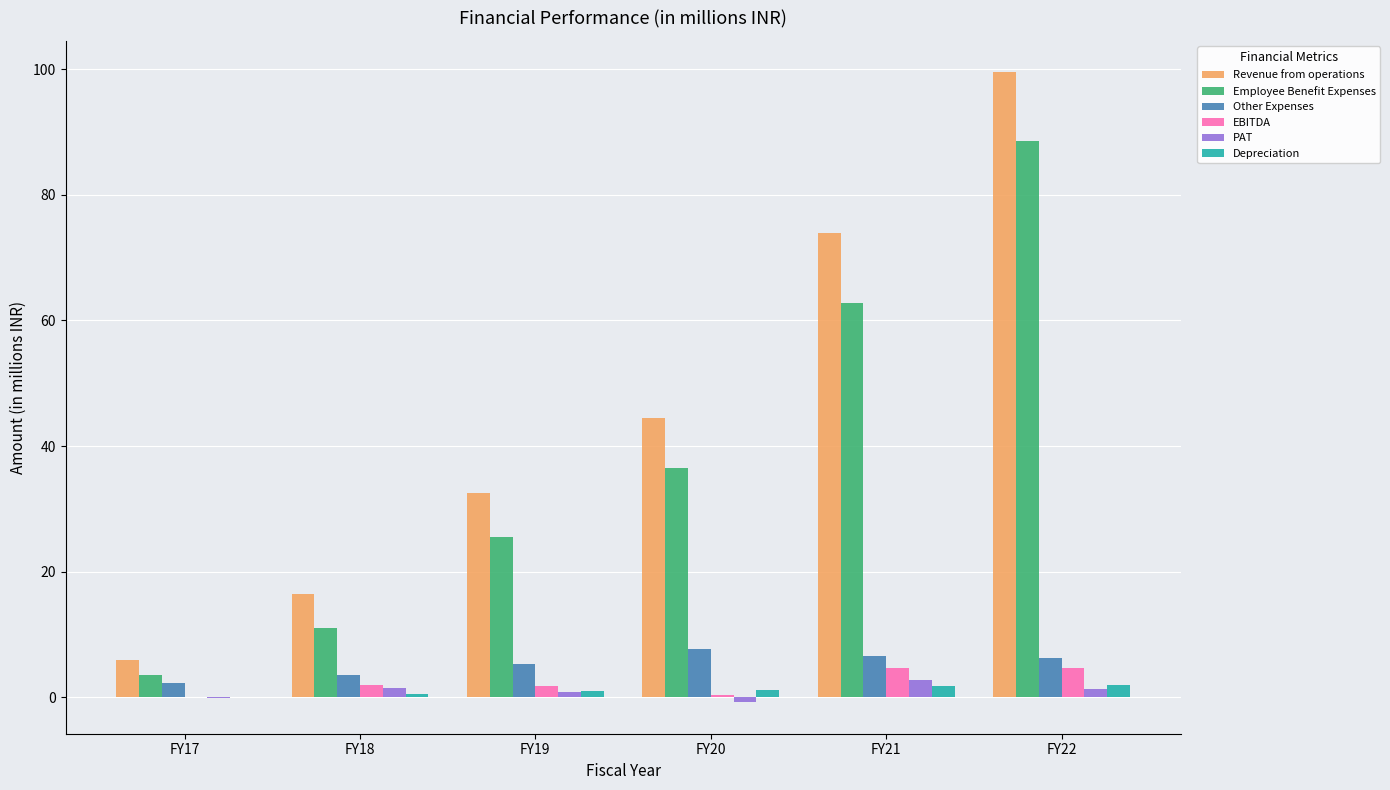

Between FY18 and FY20, which series saw the biggest shift?

Revenue from operations